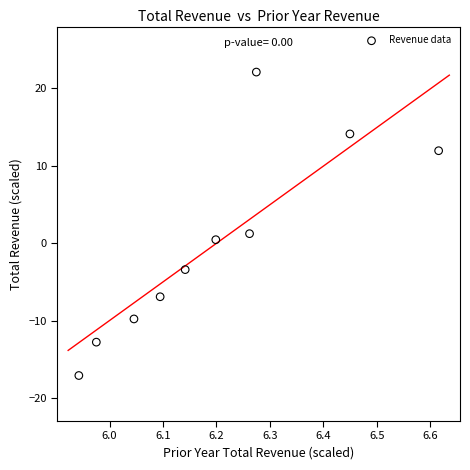

What is the range of X values (max minus min)?

0.7